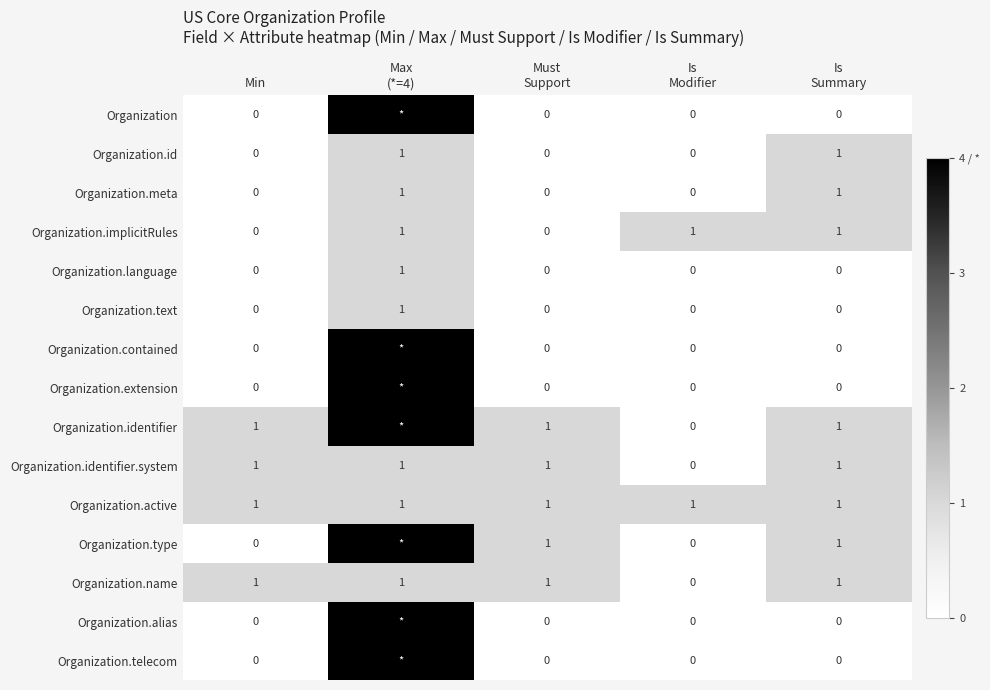

How many data points in Organization.implicitRules are less than 1?

2